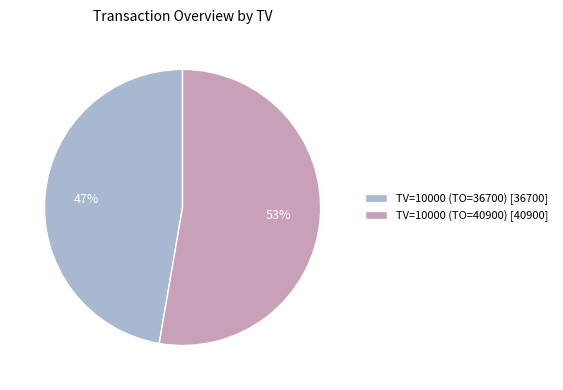

Count the number of slices in the pie.

2